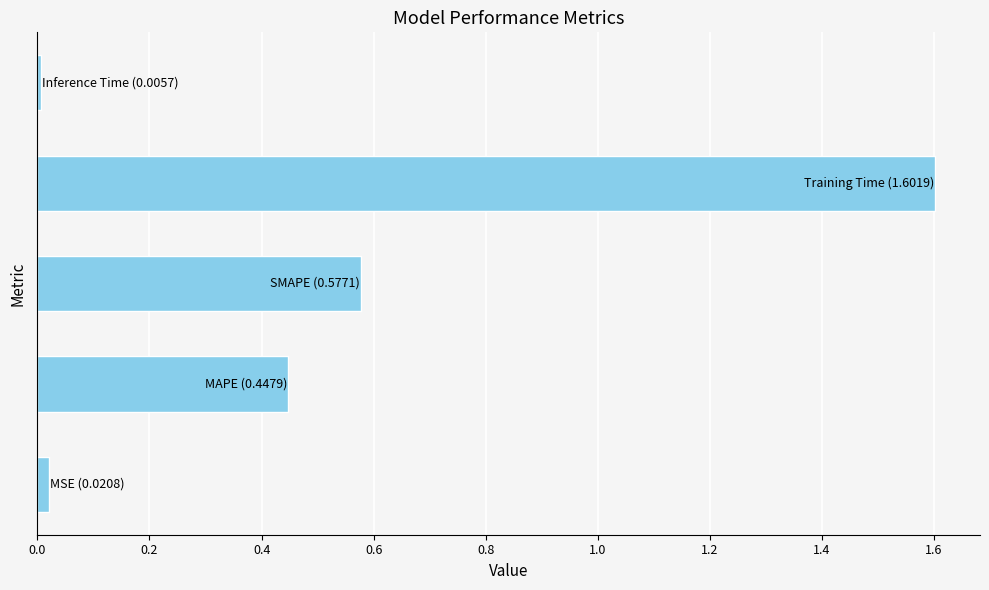

What is the maximum value shown in the chart?

1.6